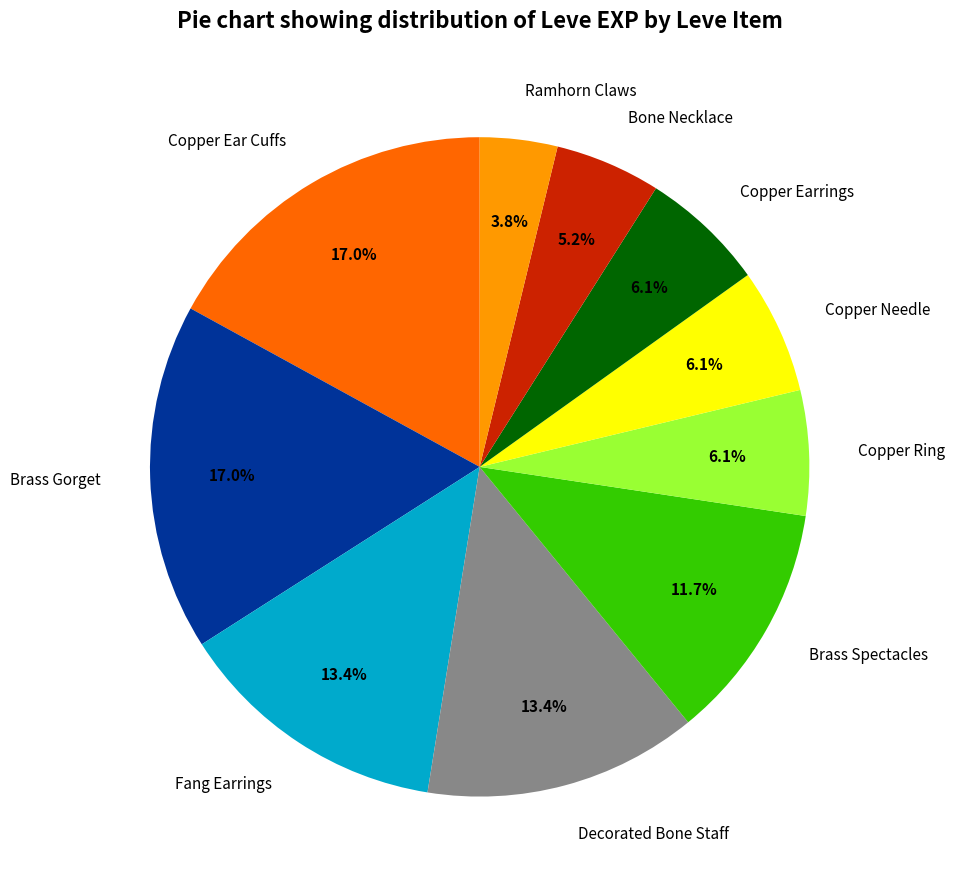

Does any single category account for the majority?

No